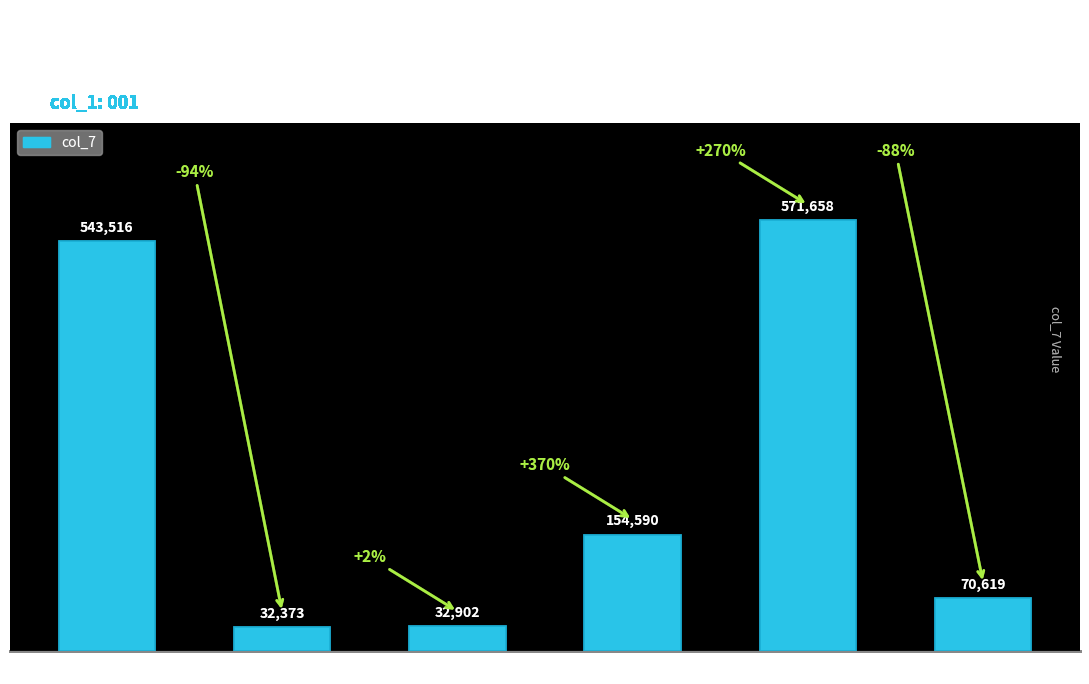

What is the value of the 6th bar from the left?

70619